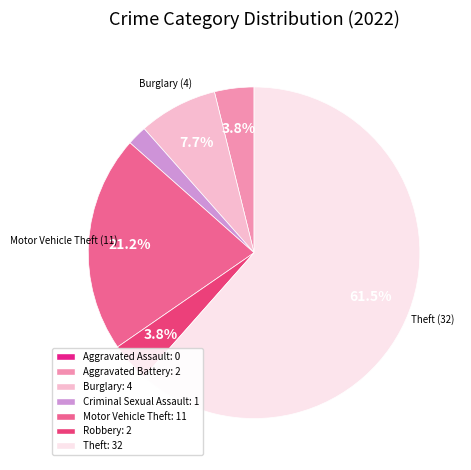

Is there a majority slice in this chart?

Yes